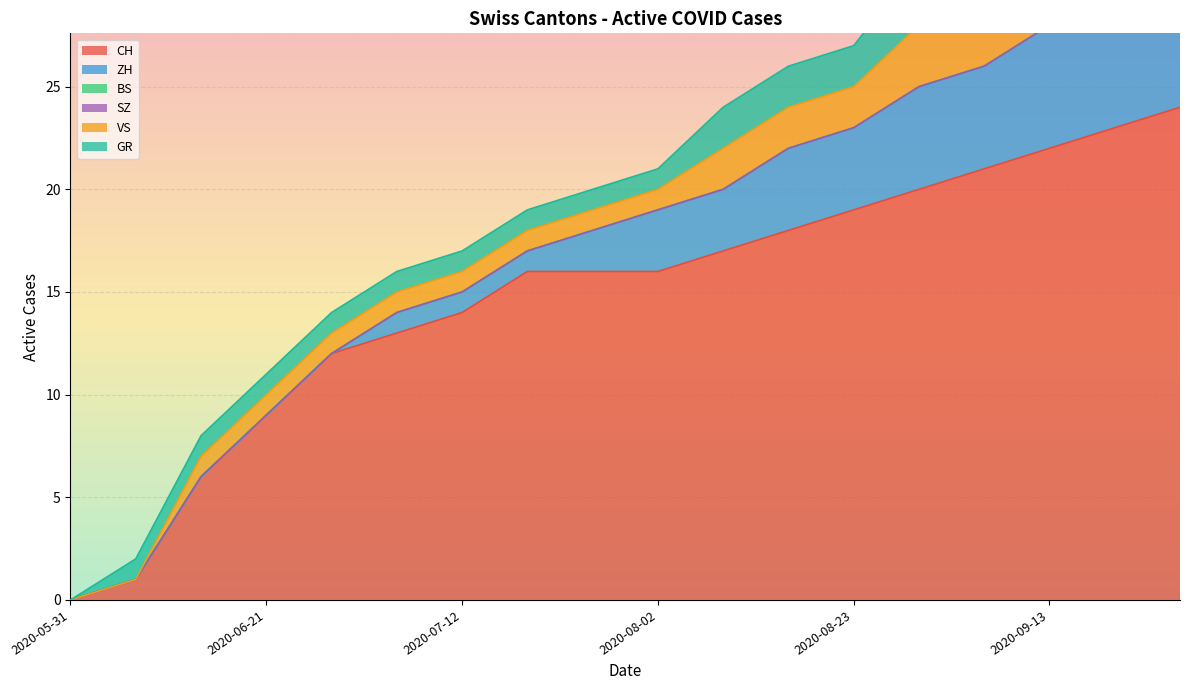

True or false: SZ and ZH cross at least once.

False